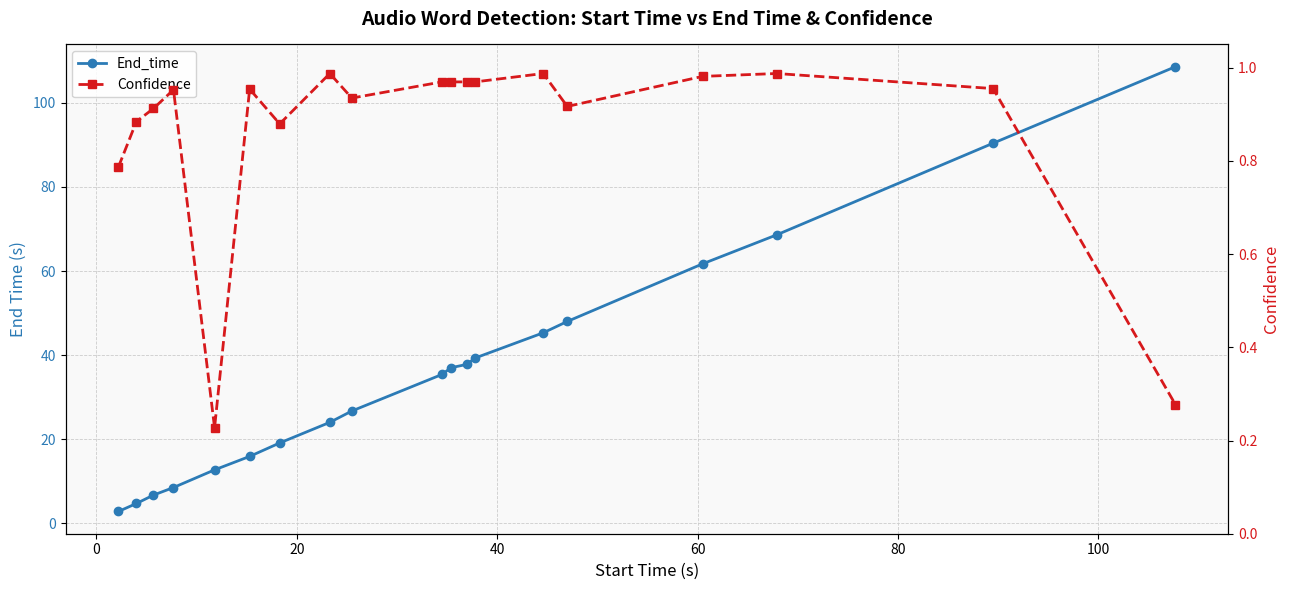

What is the sum of all End_time values?

693.2